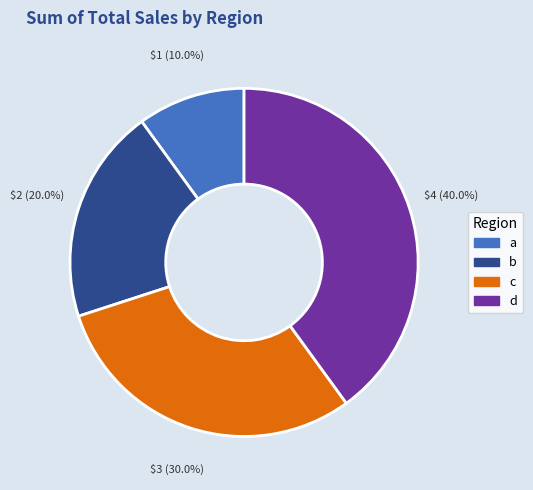

True or false: b accounts for 20% of the total.

True